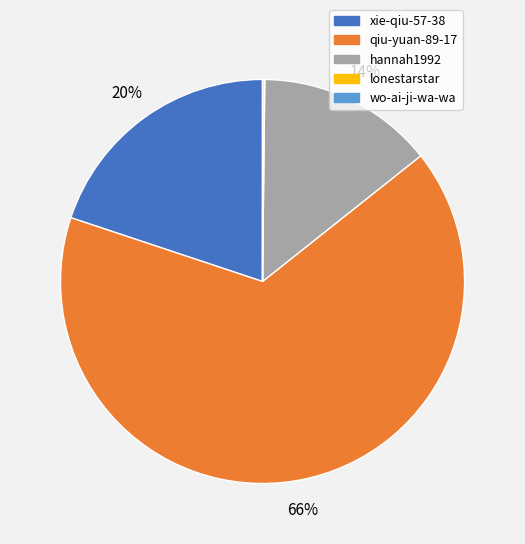

Between qiu-yuan-89-17 and hannah1992, which is larger?

qiu-yuan-89-17